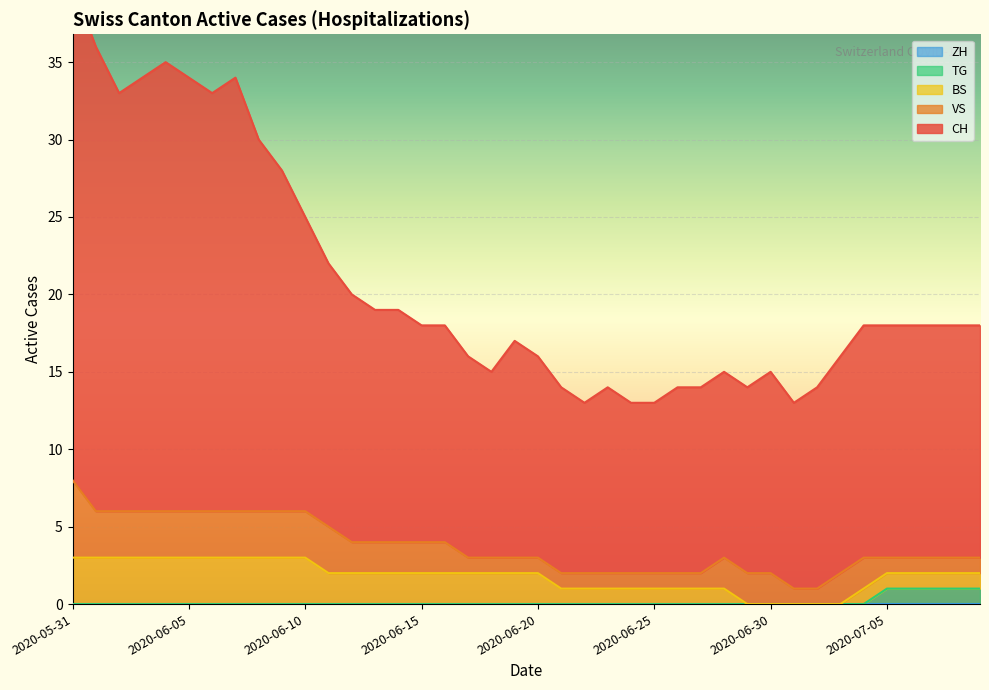

Reading left to right, list all the values displayed in this chart.

CH: 32	30	27	28	29	28	27	28	24	22	19	17	16	15	15	14	14	13	12	14	13	12	11	12	11	11	12	12	12	12	13	12	13	14	15	15	15	15	15	15
ZH: 0	0	0	0	0	0	0	0	0	0	0	0	0	0	0	0	0	0	0	0	0	0	0	0	0	0	0	0	0	0	0	0	0	0	0	0	0	0	0	0
VS: 5	3	3	3	3	3	3	3	3	3	3	3	2	2	2	2	2	1	1	1	1	1	1	1	1	1	1	1	2	2	2	1	1	2	2	1	1	1	1	1
TG: 0	0	0	0	0	0	0	0	0	0	0	0	0	0	0	0	0	0	0	0	0	0	0	0	0	0	0	0	0	0	0	0	0	0	0	1	1	1	1	1
BS: 3	3	3	3	3	3	3	3	3	3	3	2	2	2	2	2	2	2	2	2	2	1	1	1	1	1	1	1	1	0	0	0	0	0	1	1	1	1	1	1